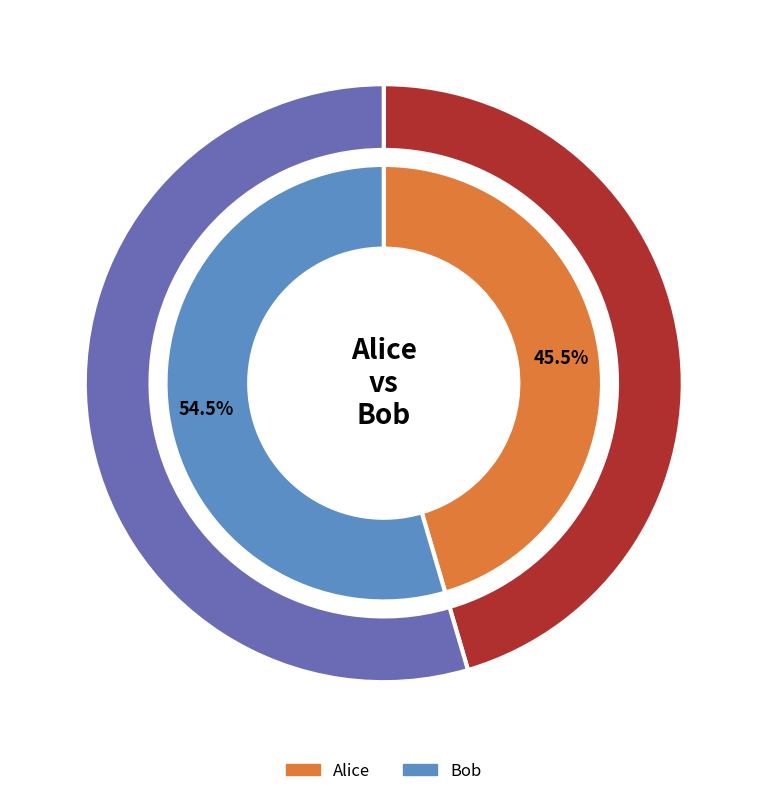

Approximately how many times larger is the value at Bob compared to Alice?

1.2